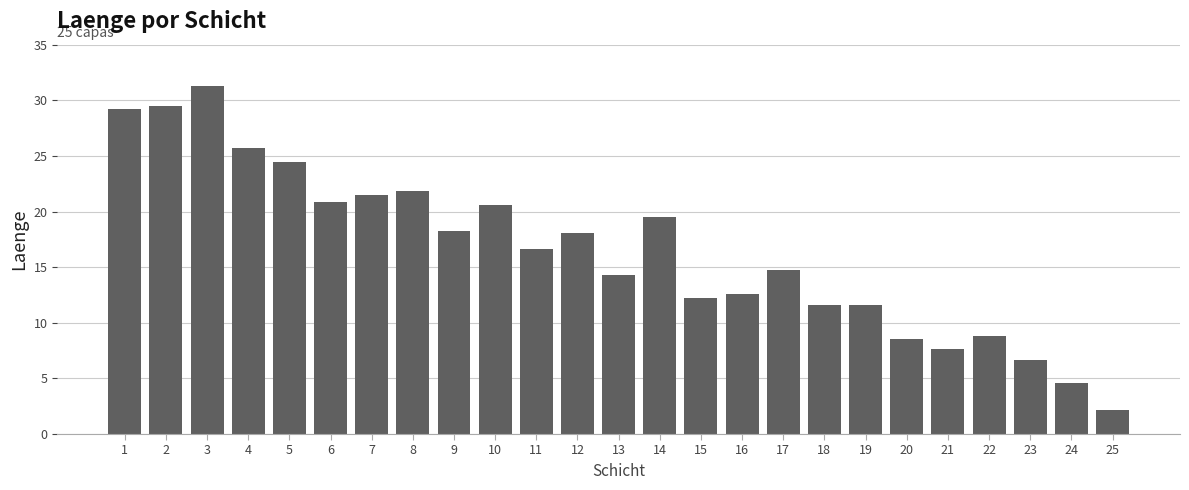

Is it true that the value at 12 is 18.1?

True